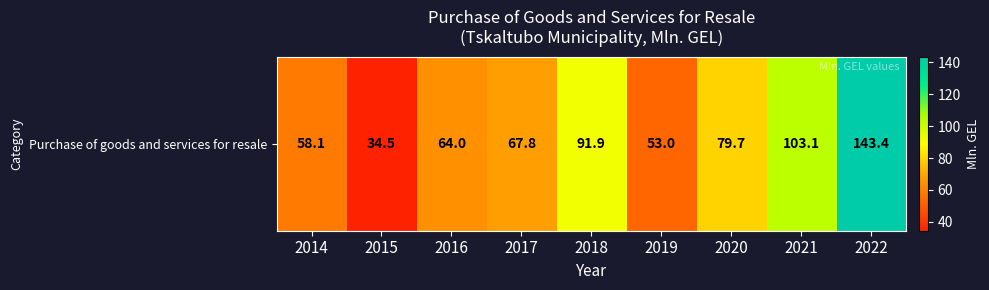

Reading right to left, extract all data points from this chart.

2022=143.4	2021=103.1	2020=79.7	2019=53.0	2018=91.9	2017=67.8	2016=64.0	2015=34.5	2014=58.1